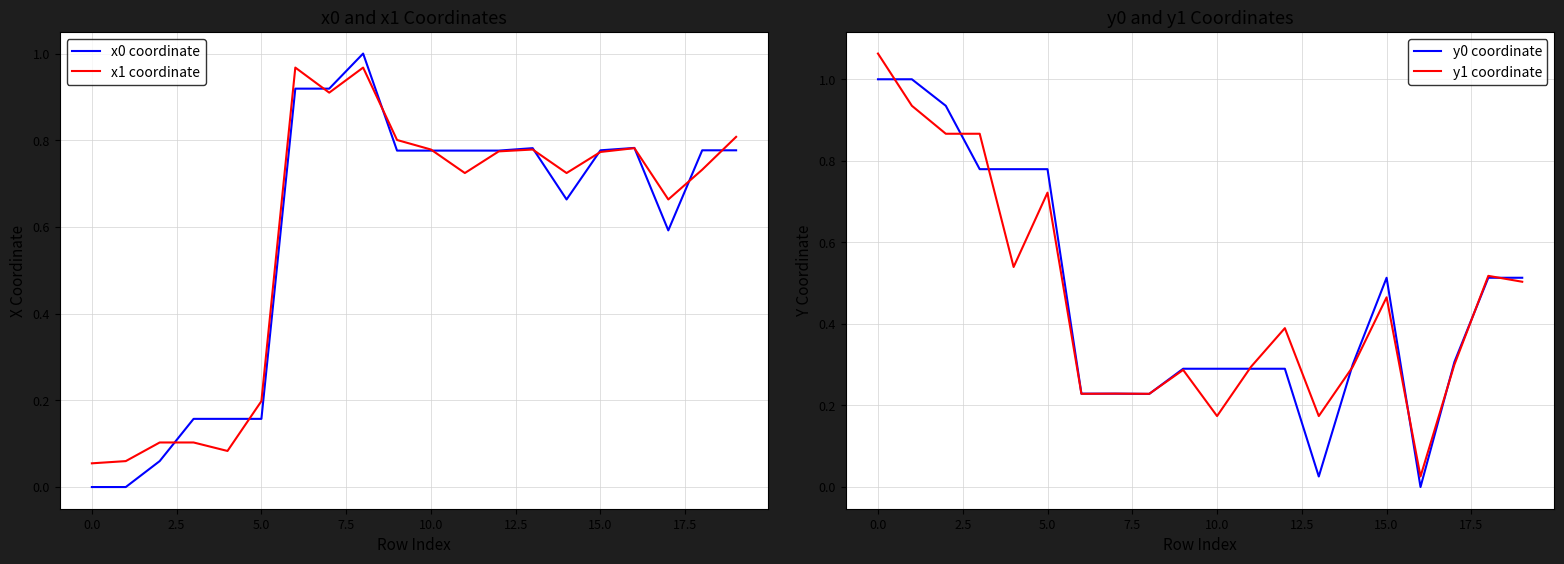

Reading left to right, list all the values displayed in this chart.

x0 coordinate: 0.0	0.0	0.1	0.2	0.2	0.2	0.9	0.9	1.0	0.8	0.8	0.8	0.8	0.8	0.7	0.8	0.8	0.6	0.8	0.8
x1 coordinate: 0.1	0.1	0.1	0.1	0.1	0.2	1.0	0.9	1.0	0.8	0.8	0.7	0.8	0.8	0.7	0.8	0.8	0.7	0.7	0.8
y0 coordinate: 1.0	1.0	0.9	0.8	0.8	0.8	0.2	0.2	0.2	0.3	0.3	0.3	0.3	0.0	0.3	0.5	0.0	0.3	0.5	0.5
y1 coordinate: 1.1	0.9	0.9	0.9	0.5	0.7	0.2	0.2	0.2	0.3	0.2	0.3	0.4	0.2	0.3	0.5	0.0	0.3	0.5	0.5